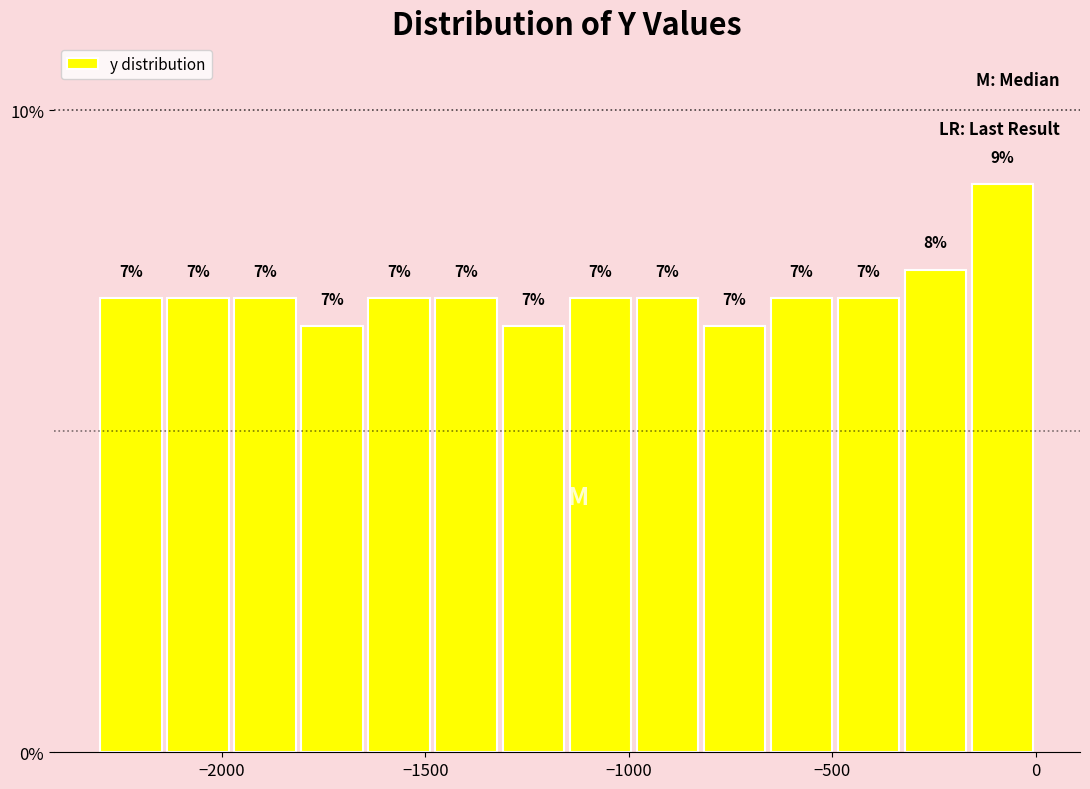

Around what value on the x-axis is the tallest bar? Give the approximate position of its centre, as read against the axis.

-100